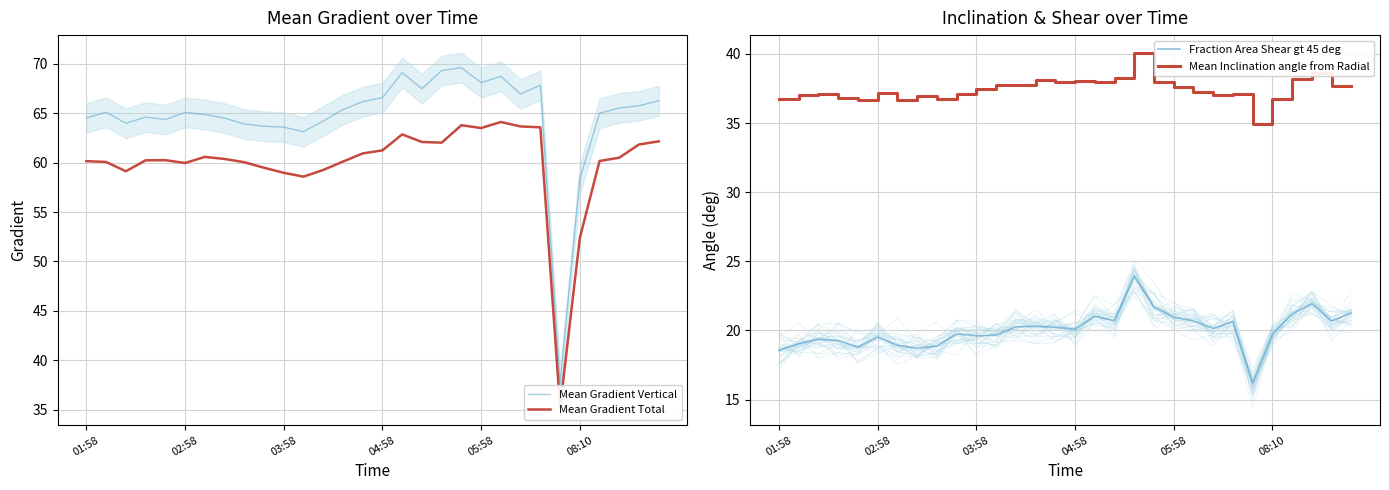

What value does the Mean Gradient Vertical series have at 03:58?

63.6